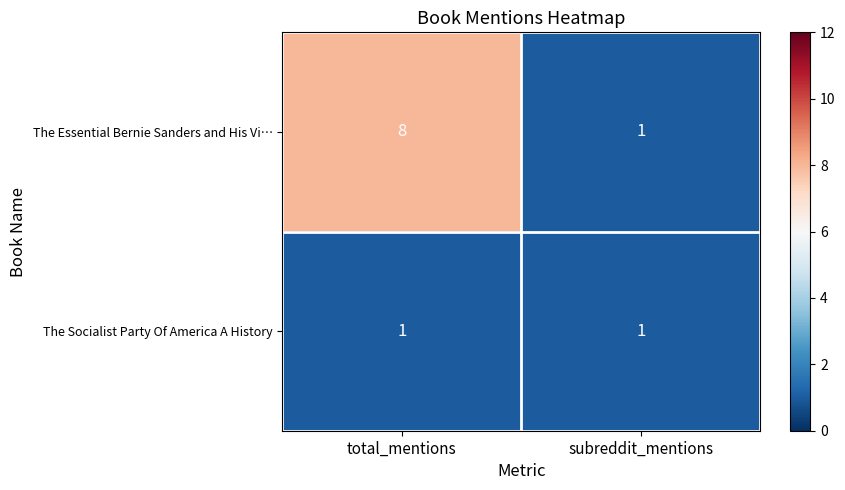

Reading left to right, list all the values displayed in this chart.

The Essential Bernie Sanders and His Vi…: total_mentions=8	subreddit_mentions=1
The Socialist Party Of America A History: total_mentions=1	subreddit_mentions=1